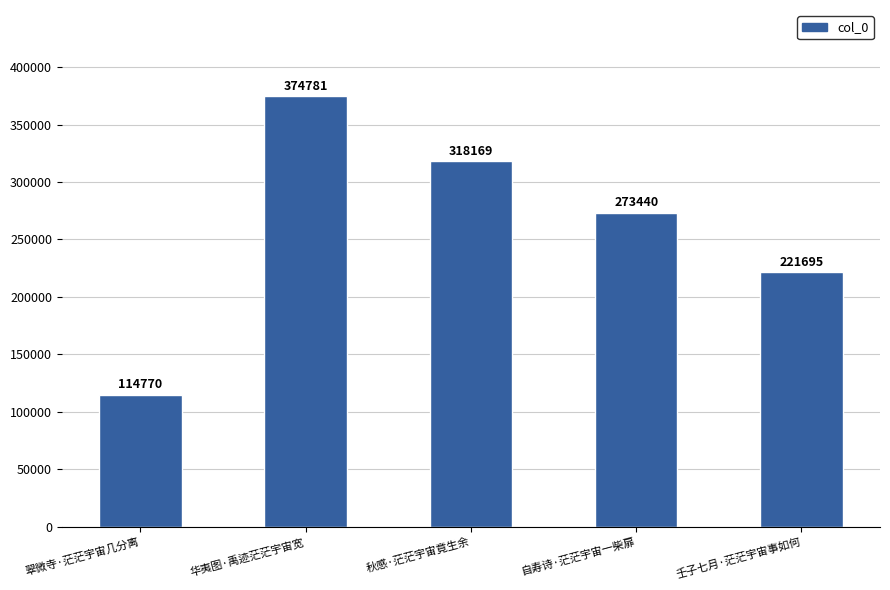

What is the label of the 2nd bar from the left?

华夷图·禹迹茫茫宇宙宽